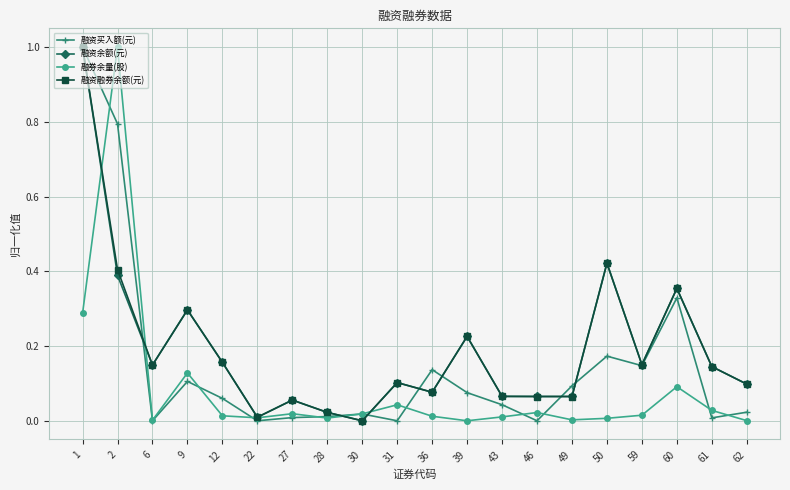

True or false: 融资买入额(元) has more than 2 points higher than both neighbors.

True